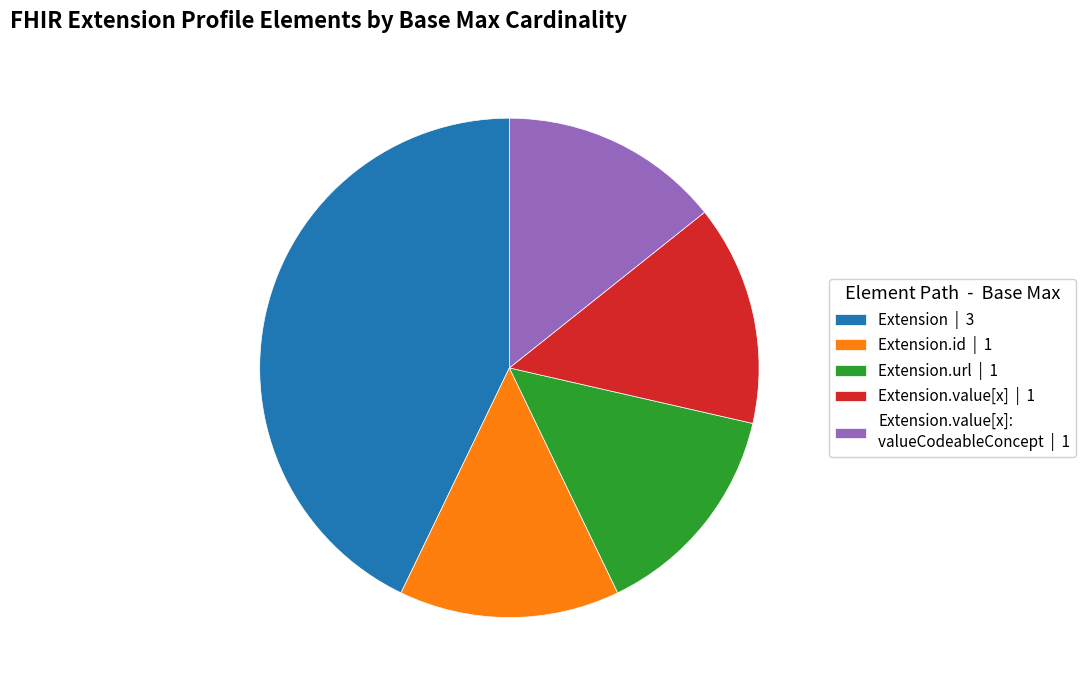

What is the ratio of the value at Extension.id | 1 to the value at Extension | 3?

0.3